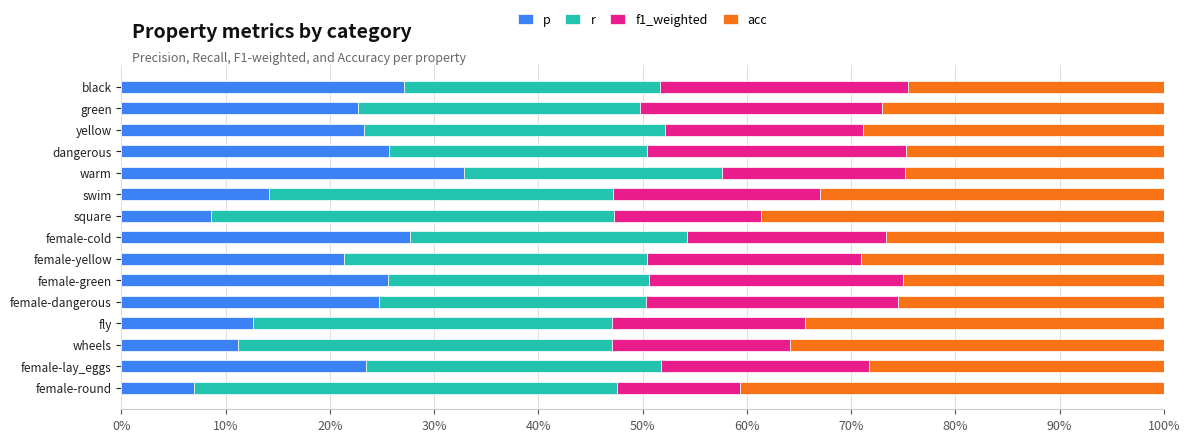

What is the total value across all series at female-round?

100.0